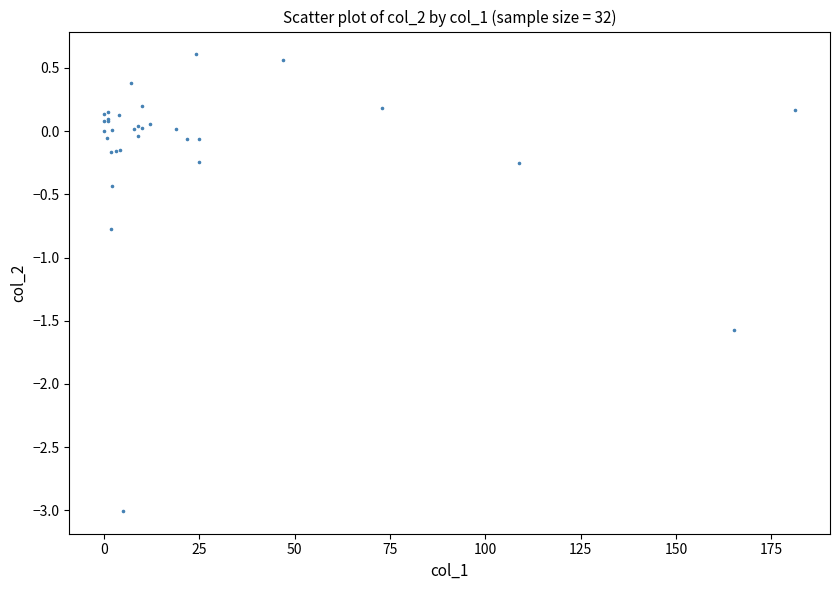

What Y value in the scatter plot is closest to -1?

-0.8